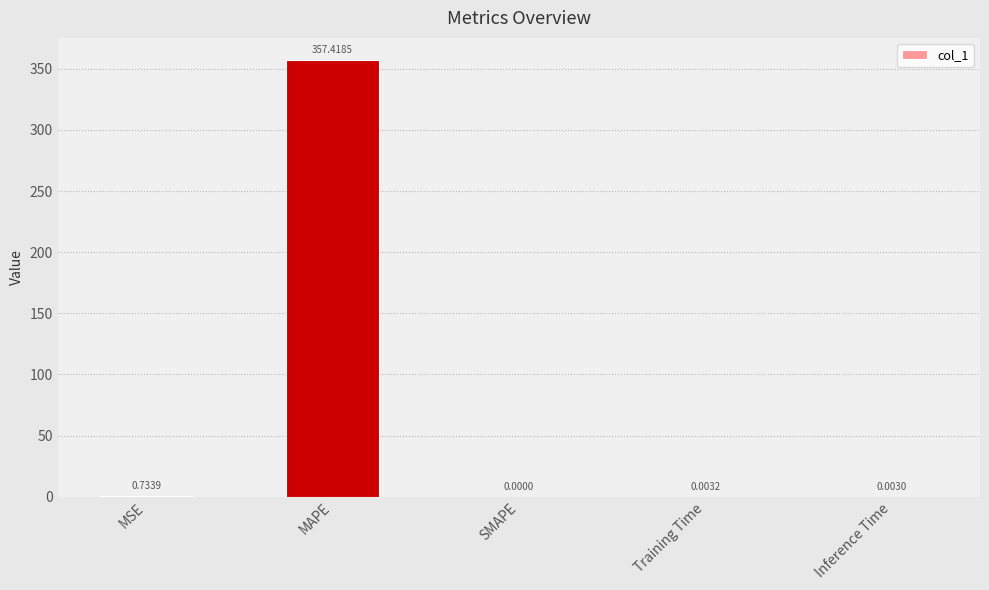

At which category does the chart reach its peak across all series?

MAPE